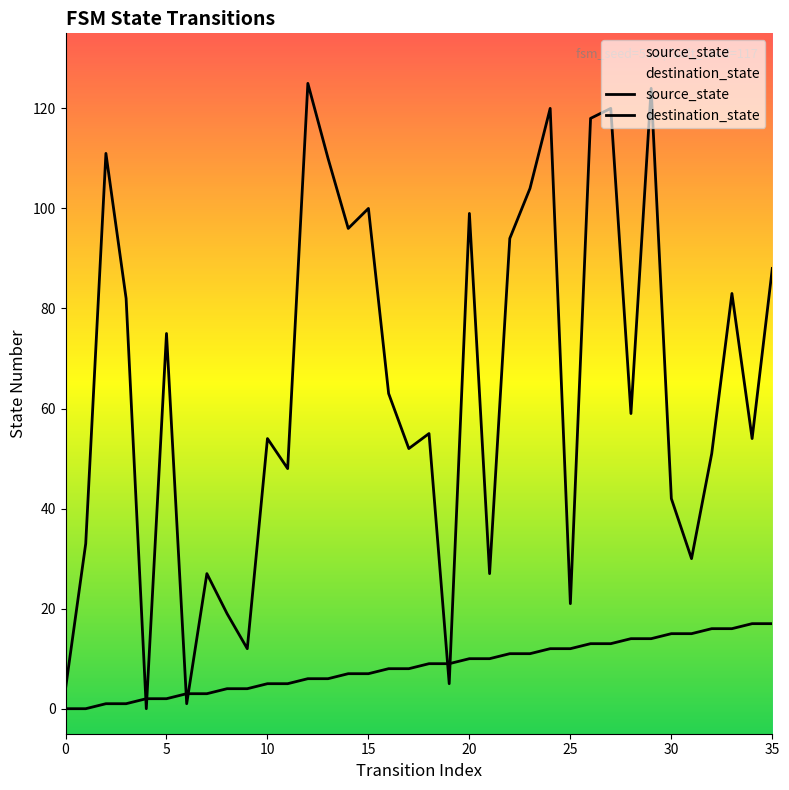

Does the chart have visible grid lines?

No